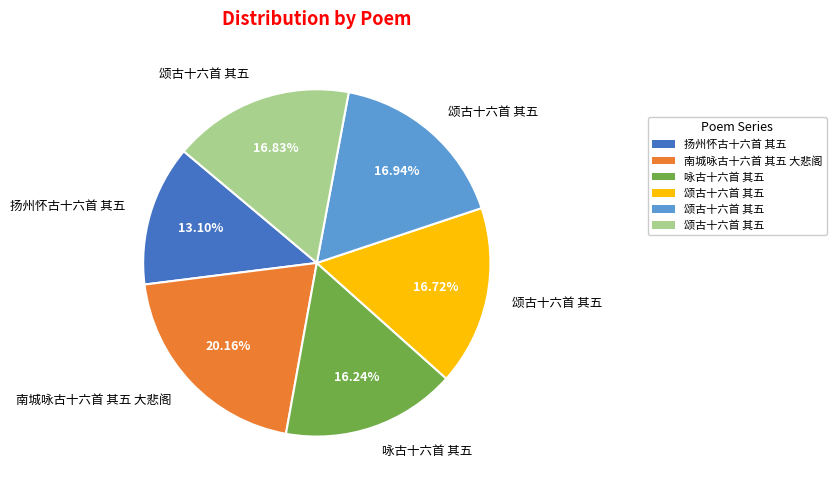

Does any single category account for the majority?

No